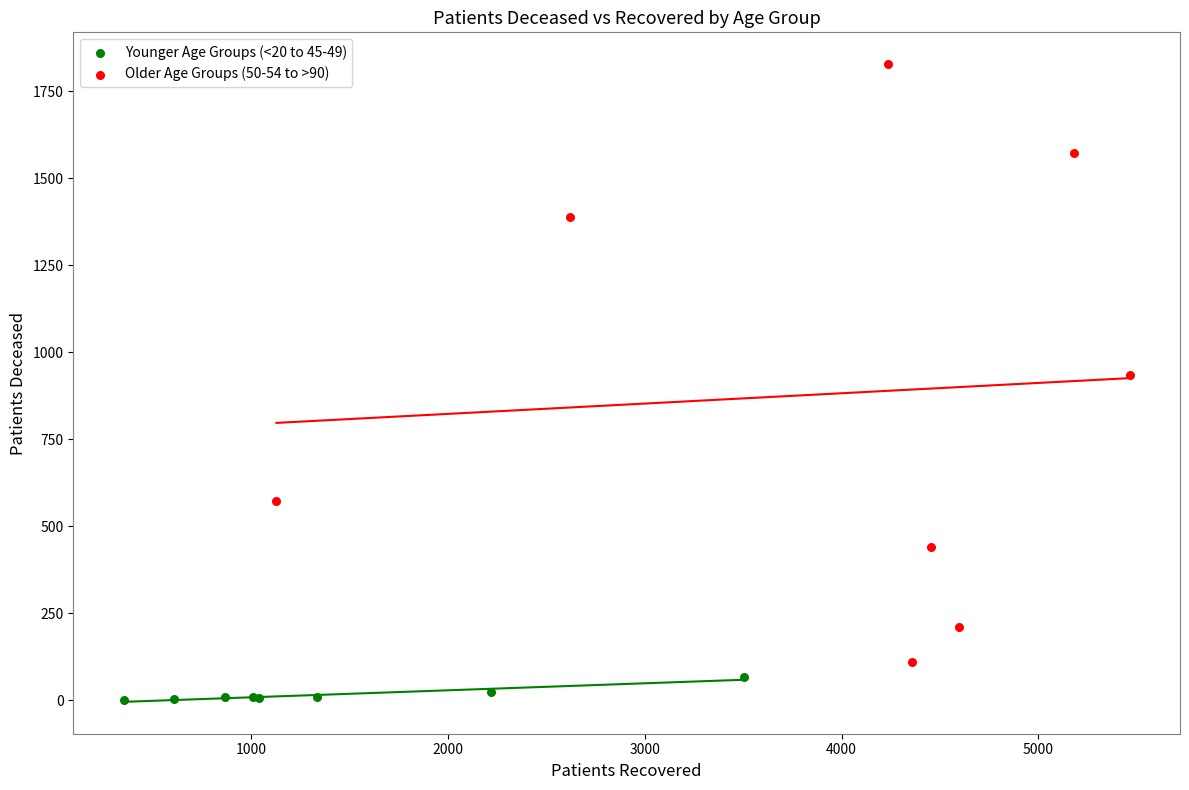

Which series contains the highest Y value?

Older Age Groups (50-54 to >90)